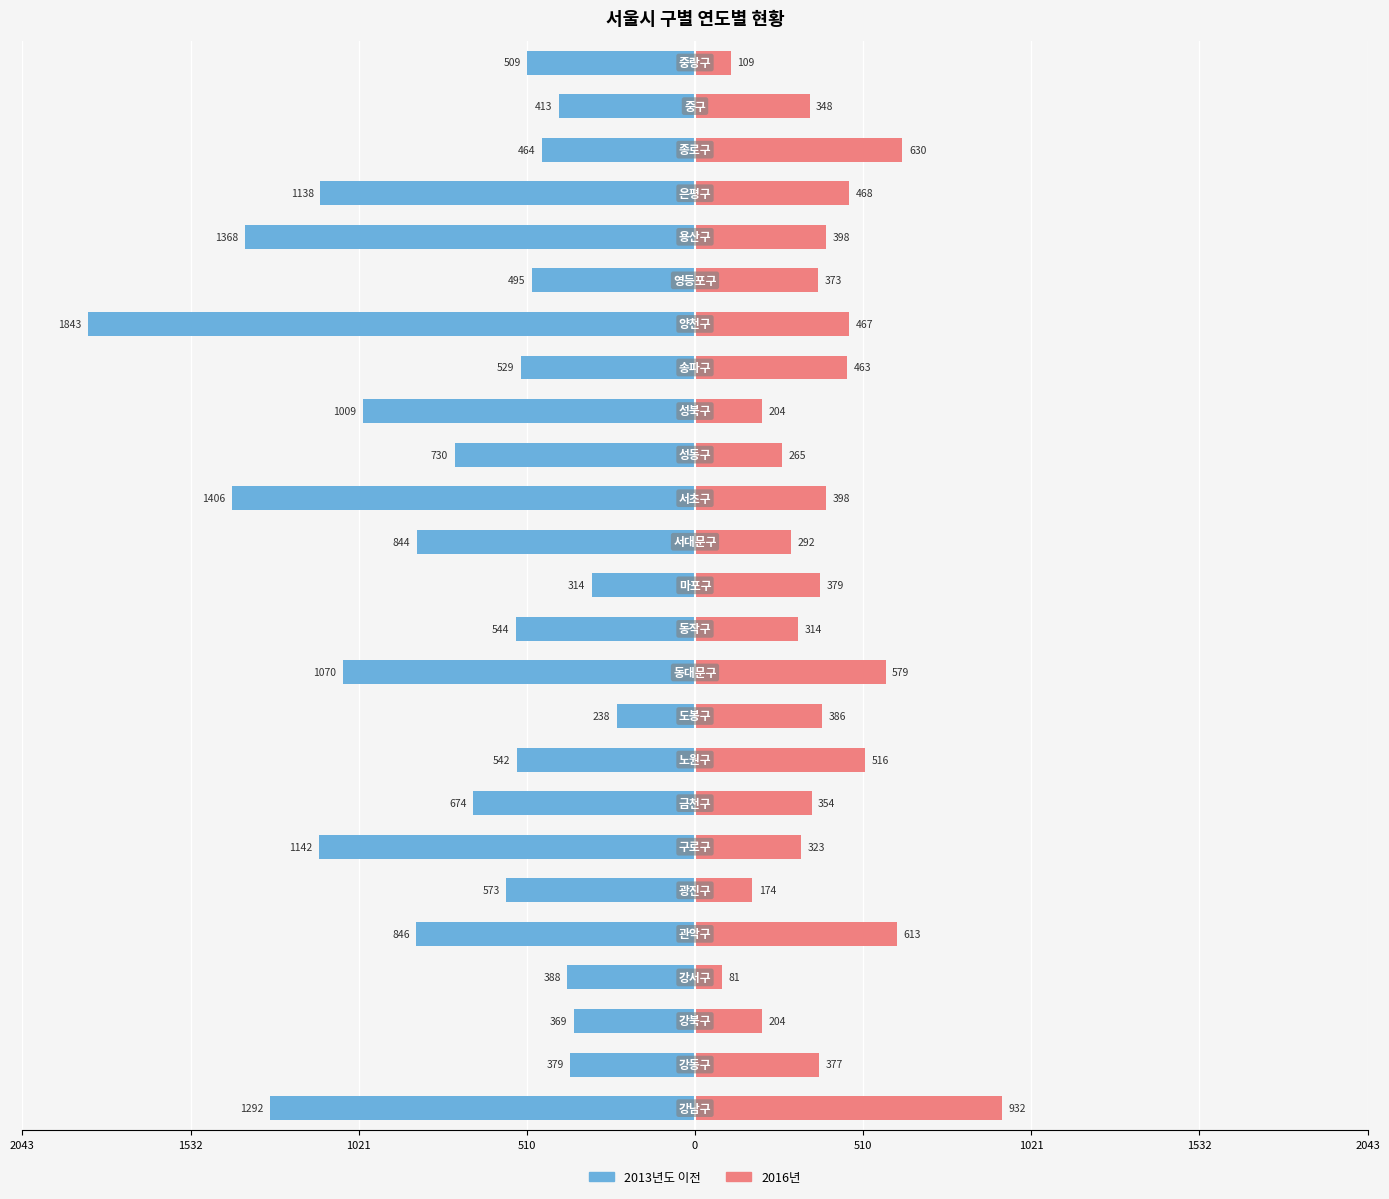

Which series changed the most between 510 and 23?

2016년